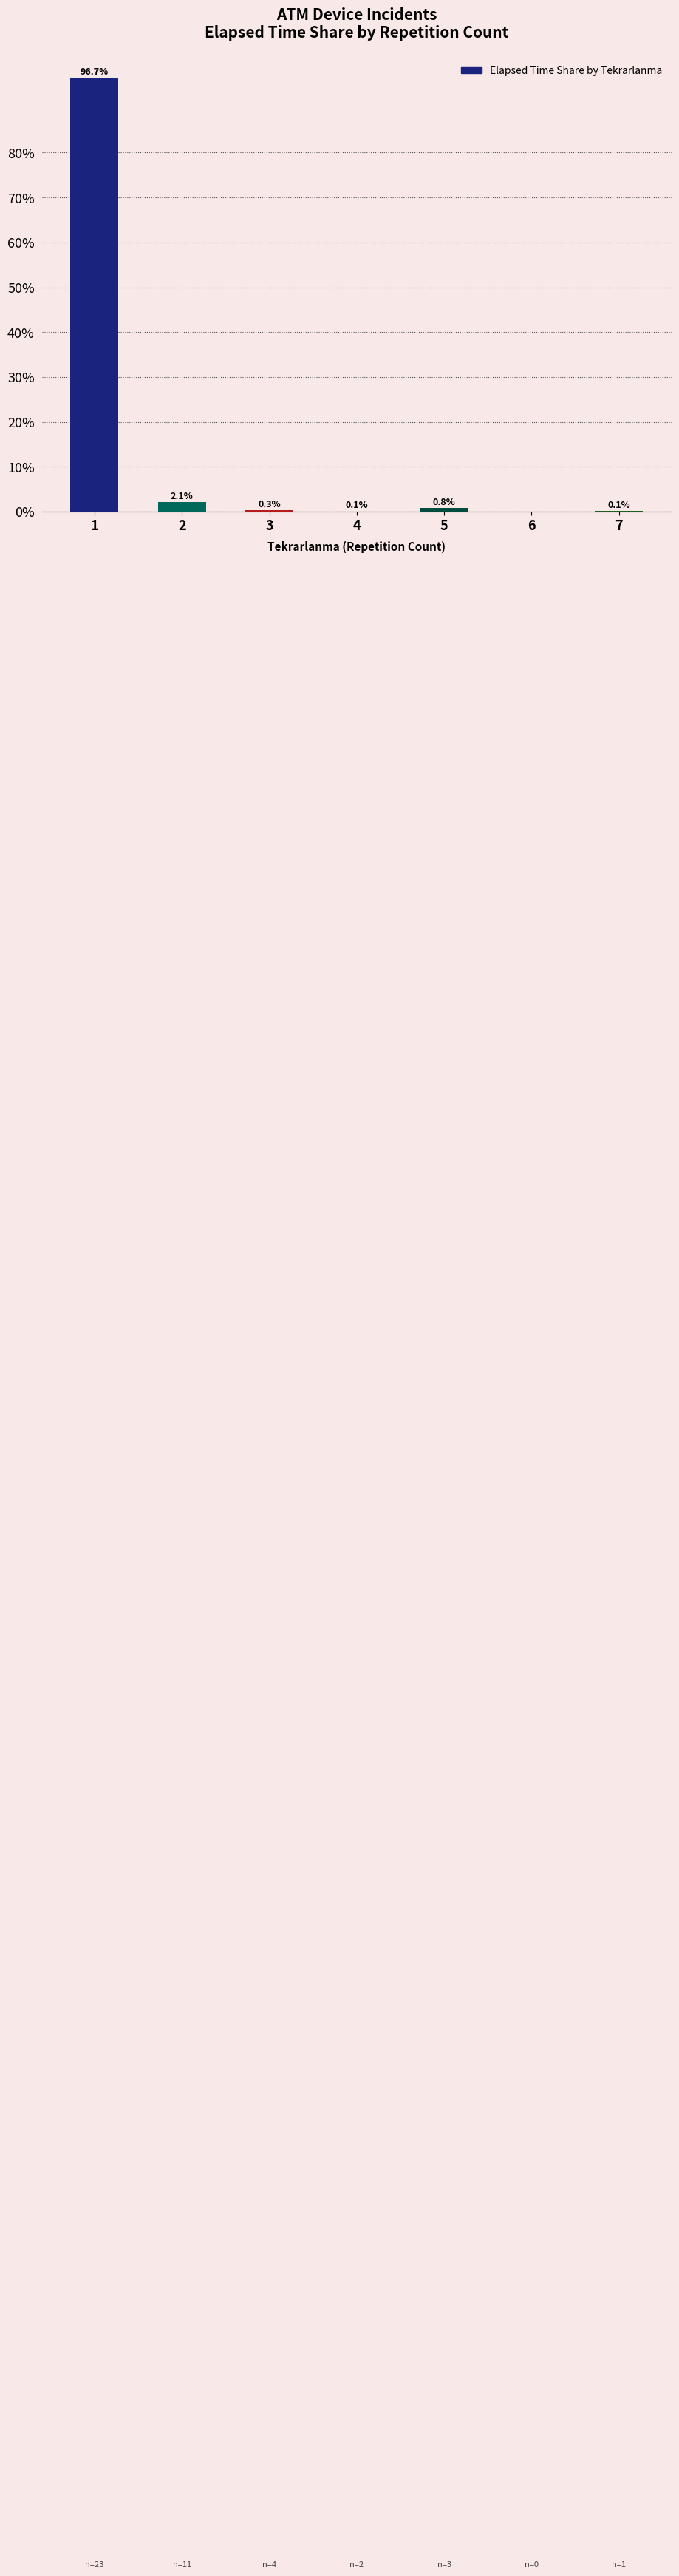

What is the sum of the values at 1 and 6?

96.7